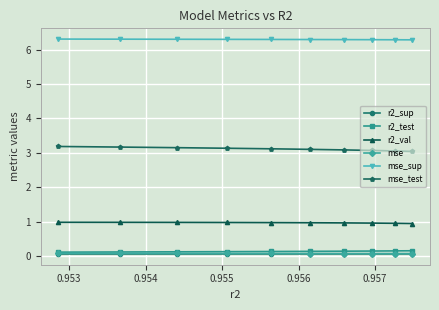

True or false: r2_test and mse_sup intersect in this chart.

False